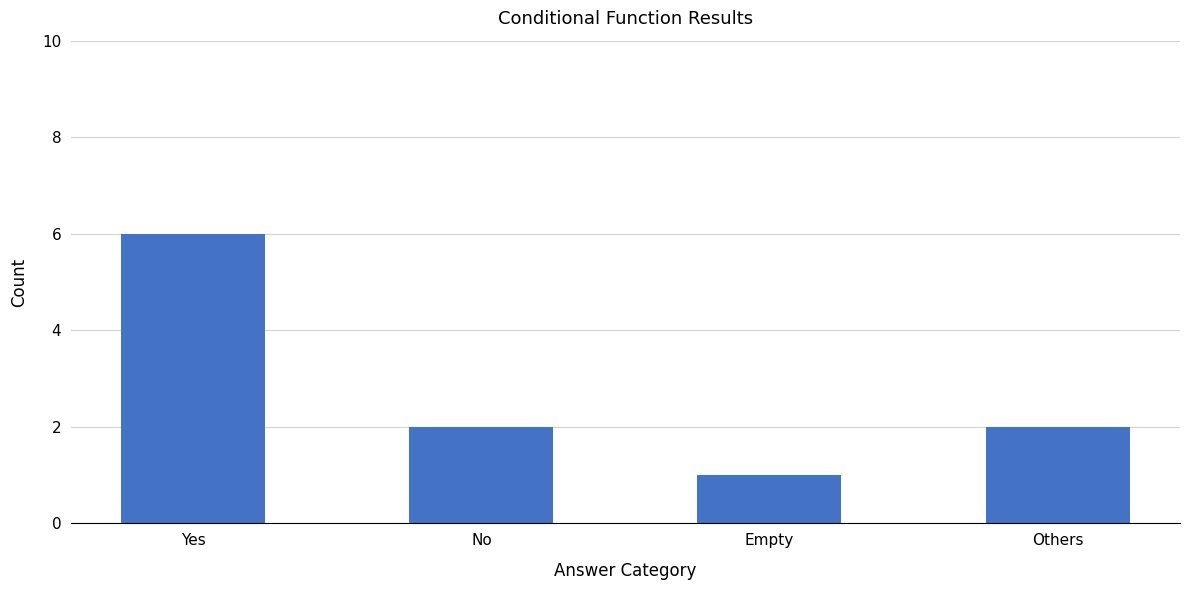

Approximately how many times larger is the value at Empty compared to No?

0.5